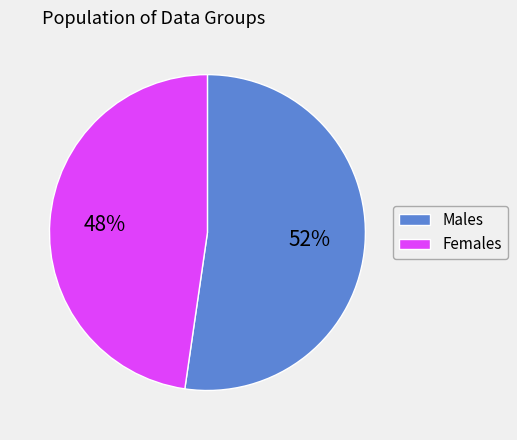

To the nearest percent, what percentage of the pie is Females?

48%